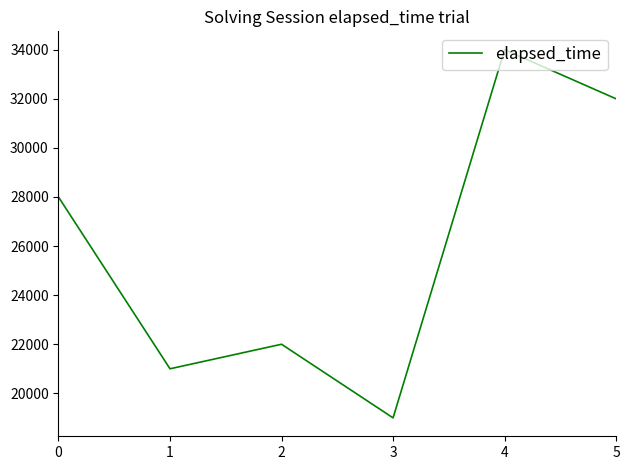

At which category does the data reach its first local valley?

1